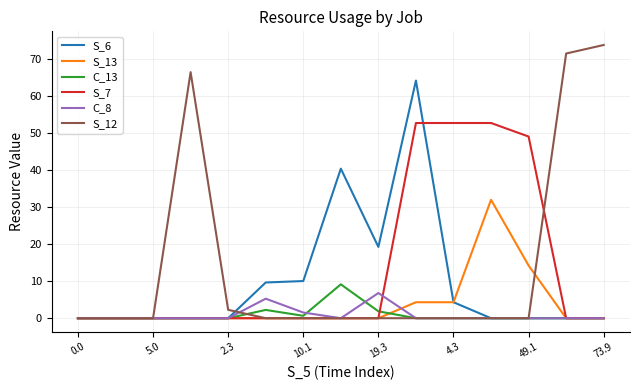

Which series has the largest range (max minus min)?

S_12